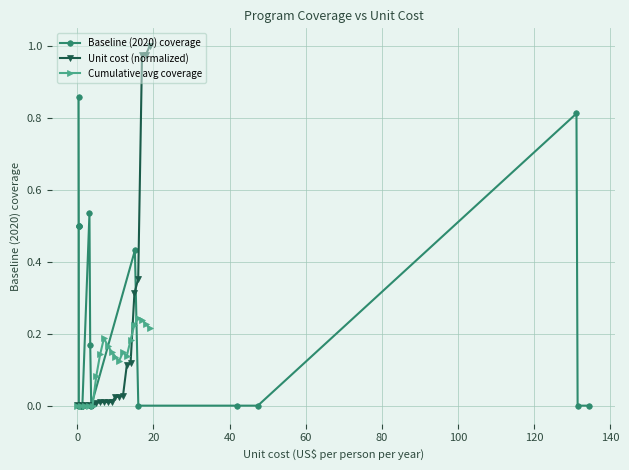

How many interior local peaks does the Cumulative avg coverage series have?

3